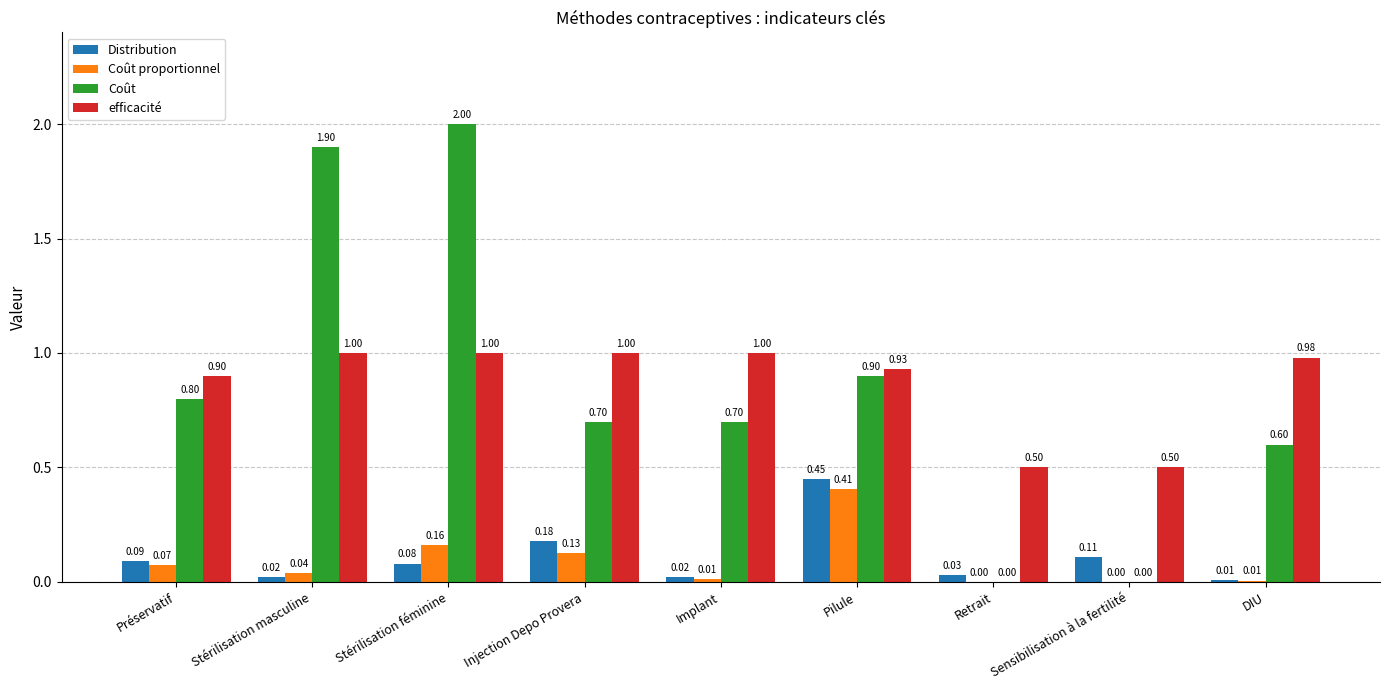

What is the total value across all series at Sensibilisation à la fertilité?

0.6